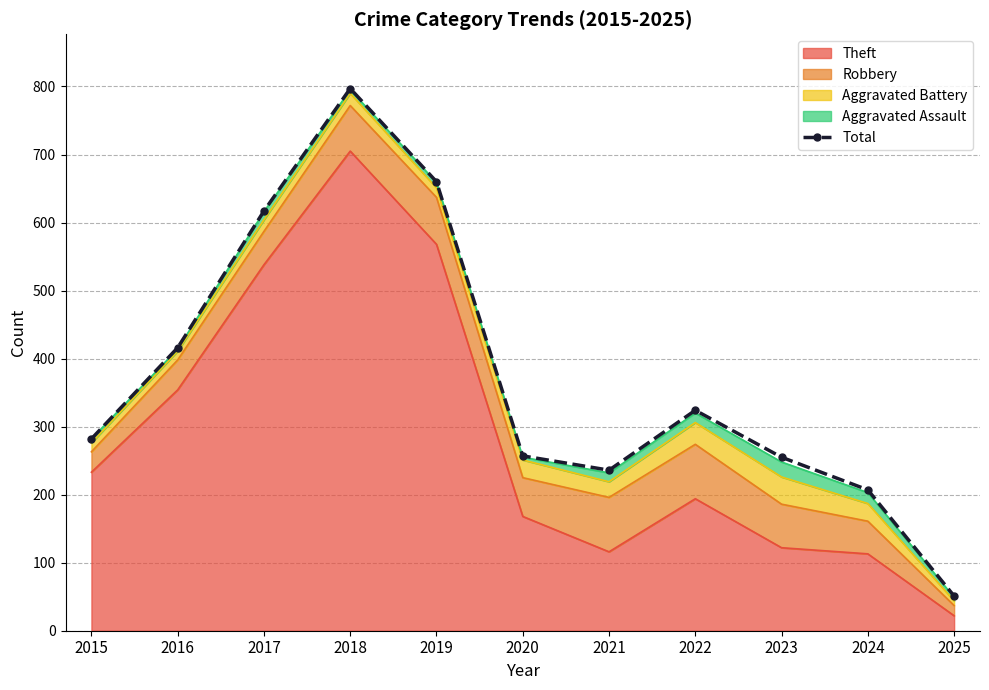

List the labels in order of value, largest first.

2018, 2019, 2017, 2016, 2022, 2015, 2020, 2023, 2021, 2024, 2025